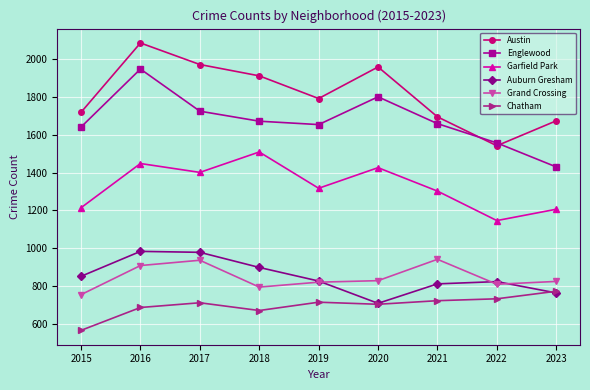

What are all the series names shown in the legend?

Austin, Englewood, Garfield Park, Auburn Gresham, Grand Crossing, Chatham